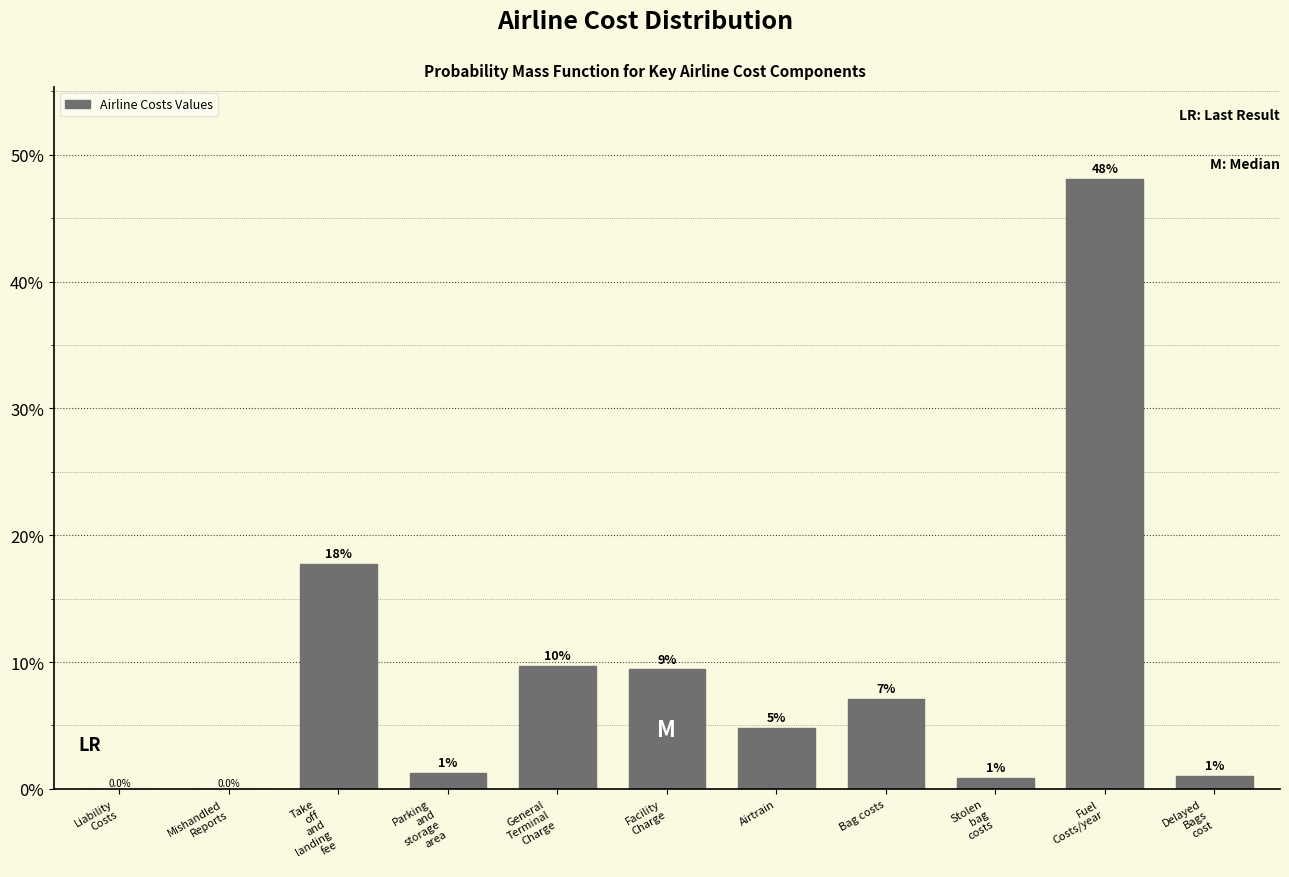

What is the sum of all values?

100.0